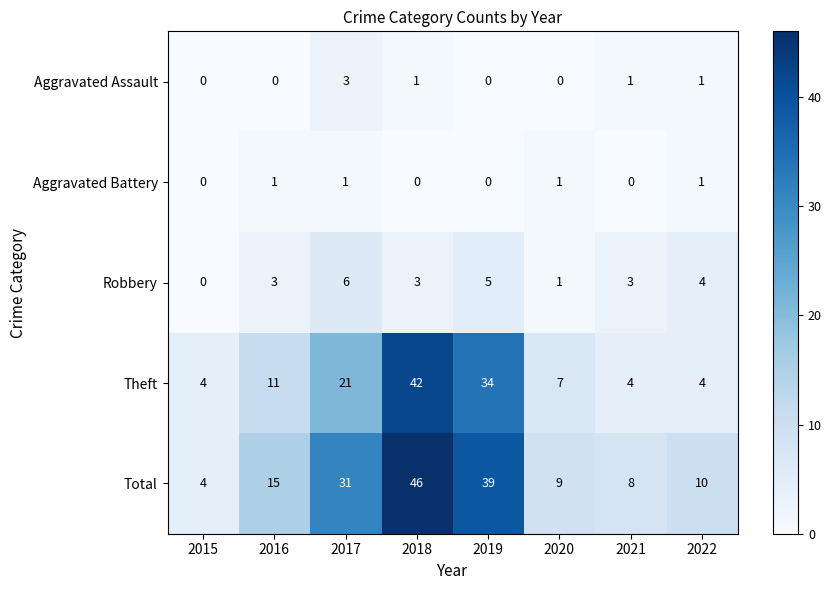

Count the Robbery values in the range 3 to 5.

5